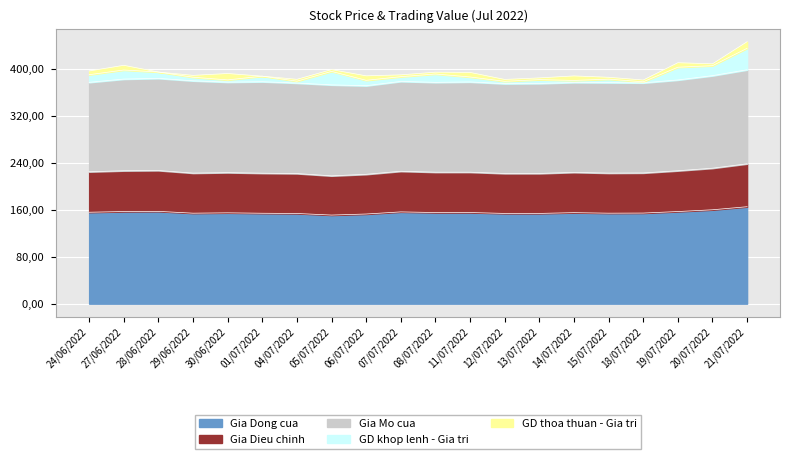

Reading left to right, list all the values displayed in this chart.

Gia Dong cua: 155.6	156.8	157.1	154.0	154.6	153.9	153.5	150.8	152.6	156.2	155.1	155.1	153.6	153.6	154.9	154.0	154.2	156.8	159.8	165.0
Gia Dieu chinh: 68.9	69.4	69.5	68.2	68.4	68.1	68.0	66.8	67.6	69.2	68.7	68.7	68.0	68.0	68.6	68.2	68.3	69.4	70.7	73.0
Gia Mo cua: 152.2	156.0	156.8	157.1	154.0	155.7	154.0	154.8	150.8	152.9	152.9	153.6	152.8	153.2	153.0	154.0	153.3	154.5	157.5	160.0
GD khop lenh - Gia tri: 13.0	15.4	10.8	6.1	3.8	9.5	3.2	22.9	9.1	8.0	14.2	8.4	4.0	6.5	3.5	5.9	1.8	21.7	17.0	36.6
GD thoa thuan - Gia tri: 6.4	8.0	0.0	3.2	10.9	0.0	3.2	3.1	7.7	3.2	3.1	7.8	3.2	3.0	7.7	3.2	3.1	7.7	3.2	11.3